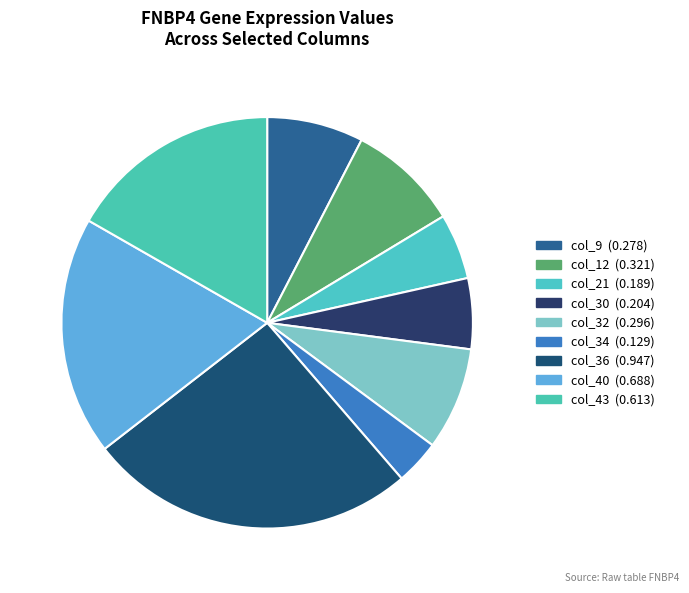

What percentage do col_36 and col_12 together represent?

34.6%